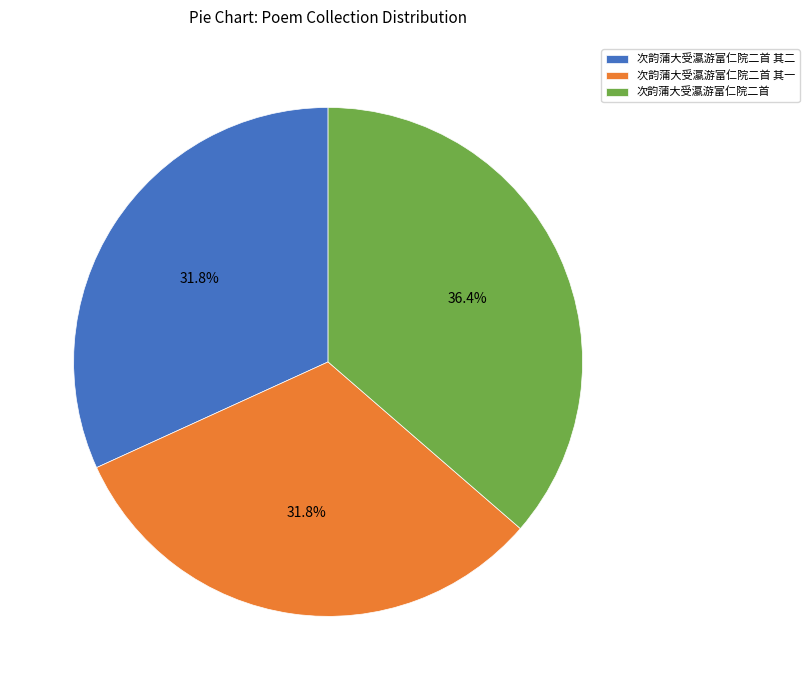

Is there a majority slice in this chart?

No